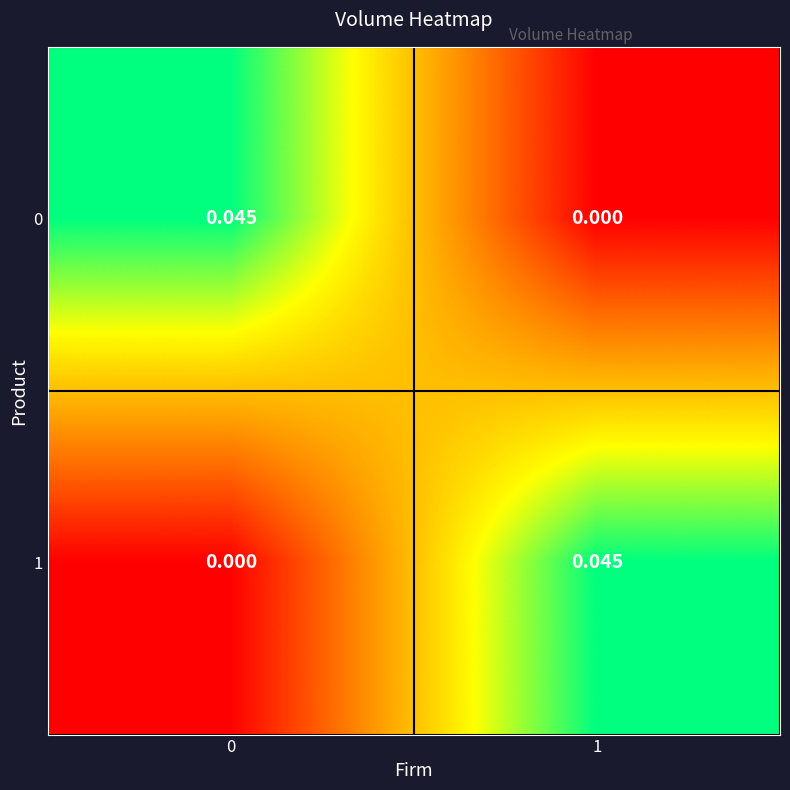

How many series are shown in this chart?

2